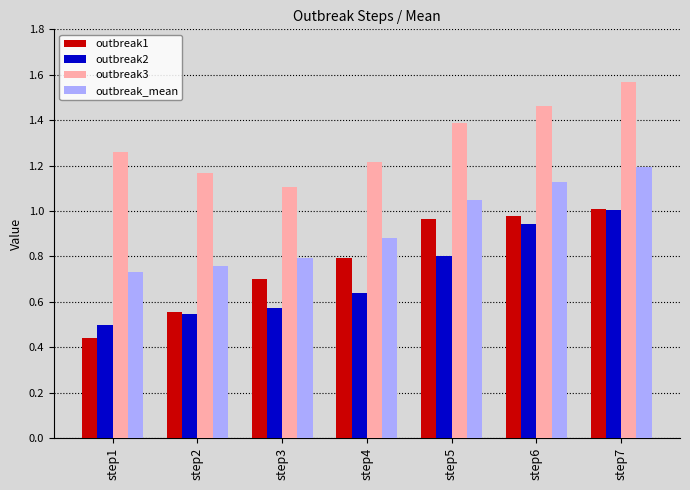

The outbreak3 series shows 1.1 at step3. True or false?

True